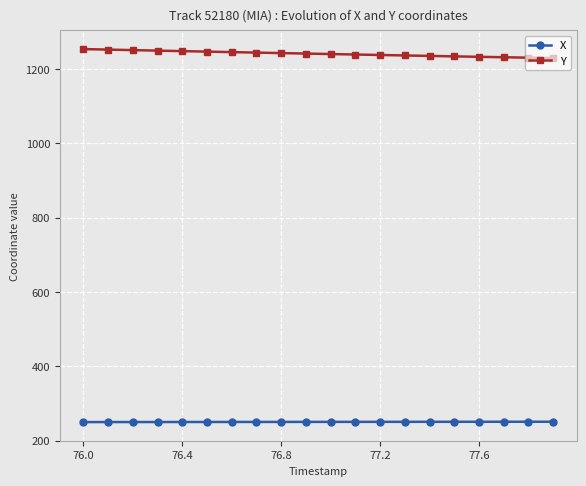

What is the greatest value displayed?

1254.2